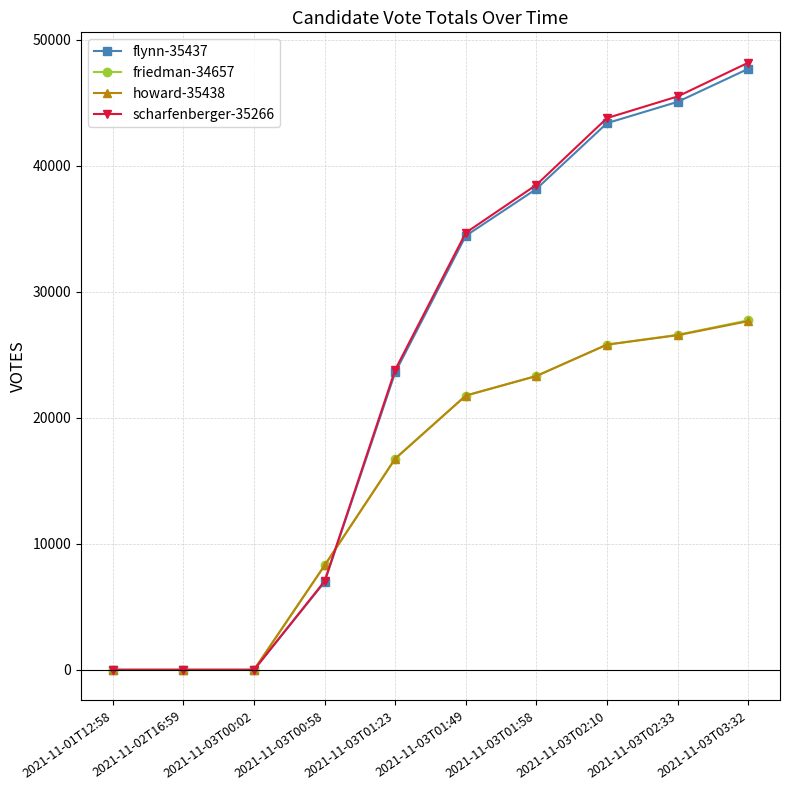

Reading right to left, what are all the values shown in this chart?

flynn-35437: 47700	45079	43390	38170	34449	23608	6973	0	0	0
friedman-34657: 27742	26588	25812	23323	21760	16772	8286	0	0	0
howard-35438: 27671	26558	25812	23321	21771	16756	8286	0	0	0
scharfenberger-35266: 48188	45508	43793	38494	34694	23819	7038	0	0	0